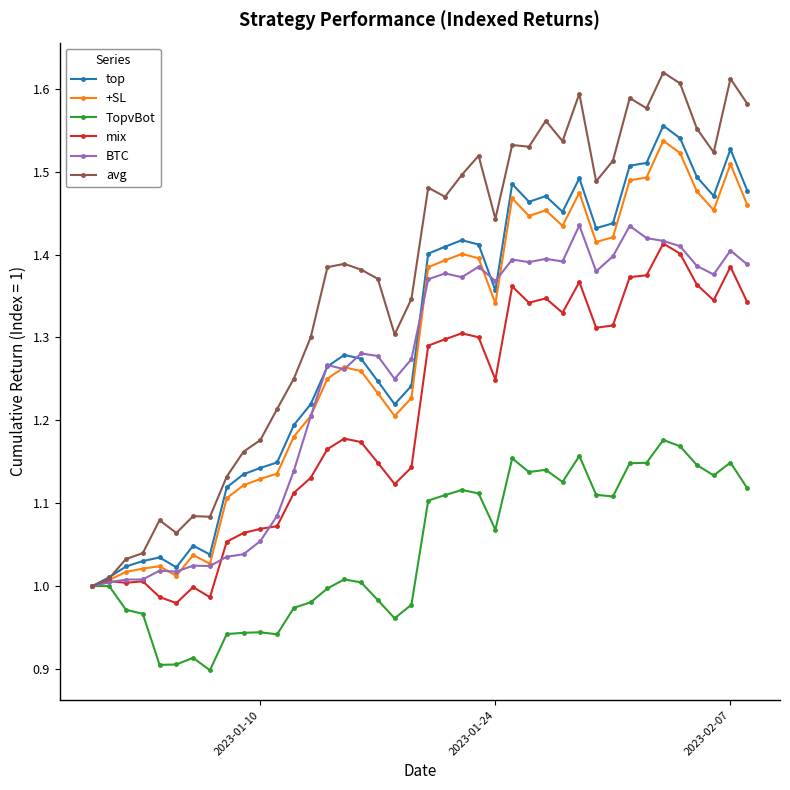

True or false: mix has more than 1 points higher than both neighbors.

True